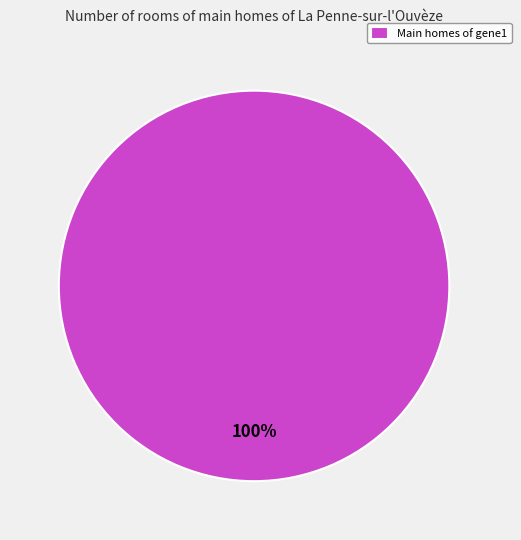

Count the number of slices in the pie.

1